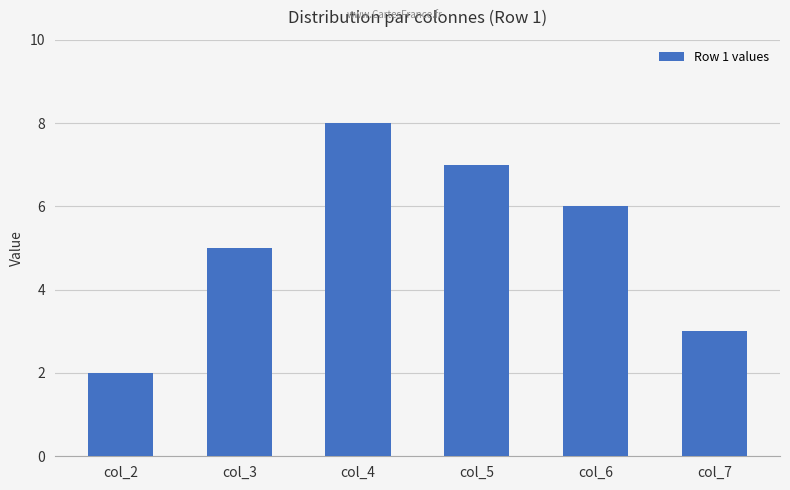

Which has a higher value, col_5 or col_6?

col_5